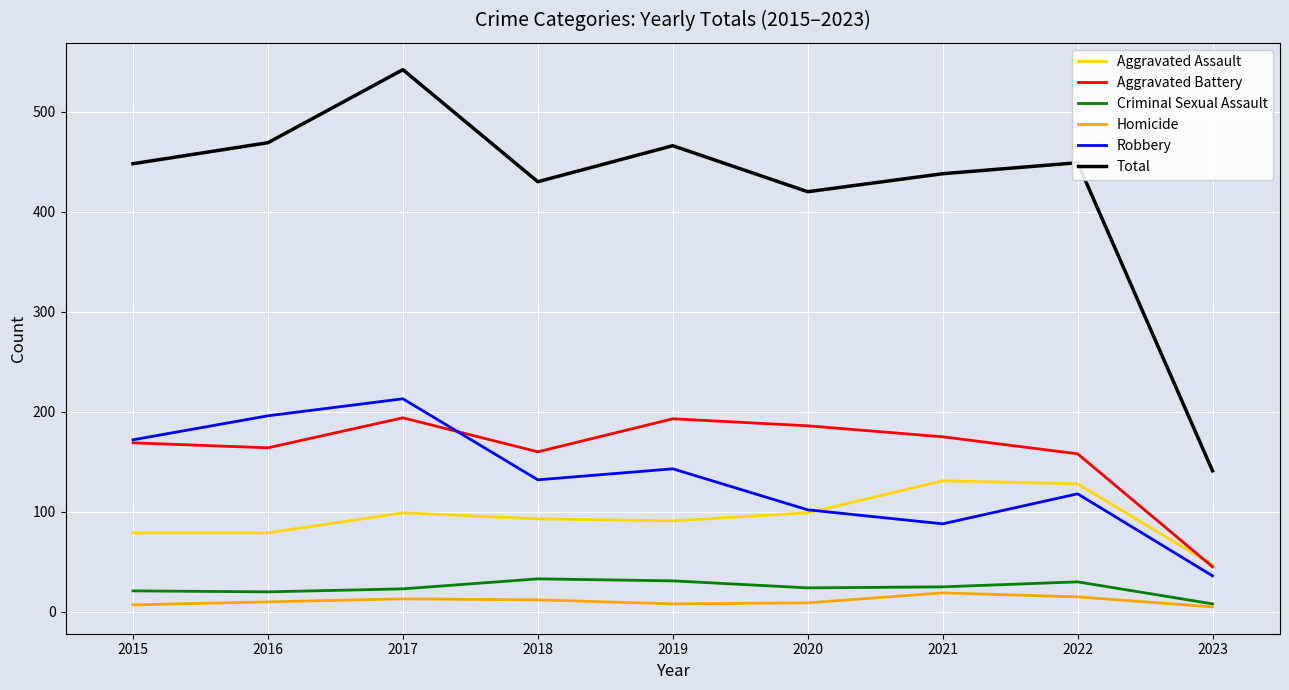

Read the Homicide value at 2020, to the nearest 5.

10